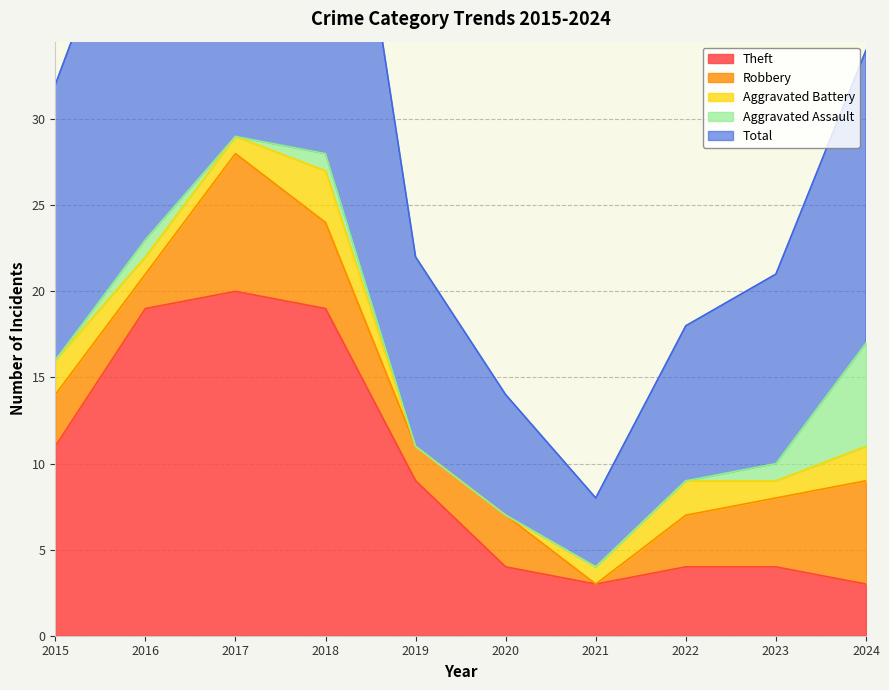

Does the chart display data point markers on the line(s)?

No